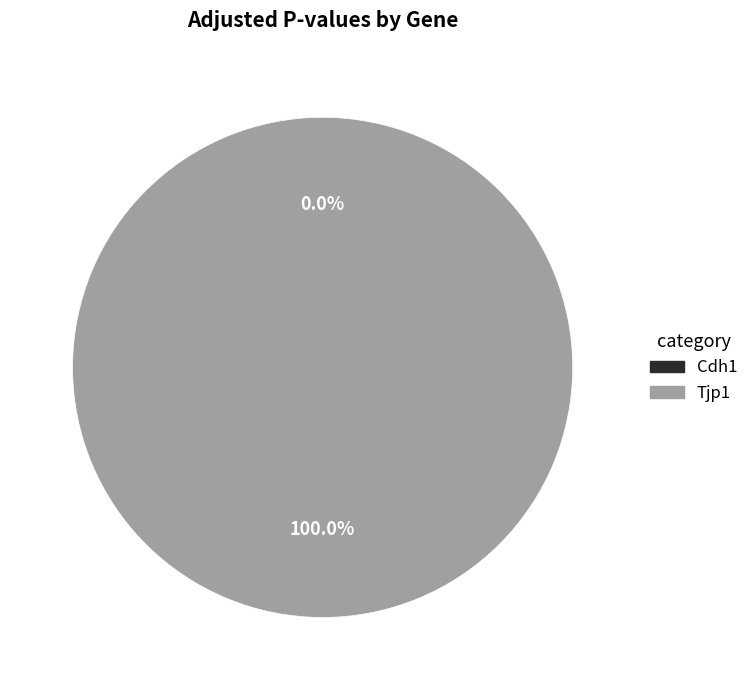

Which slice is the largest?

Tjp1